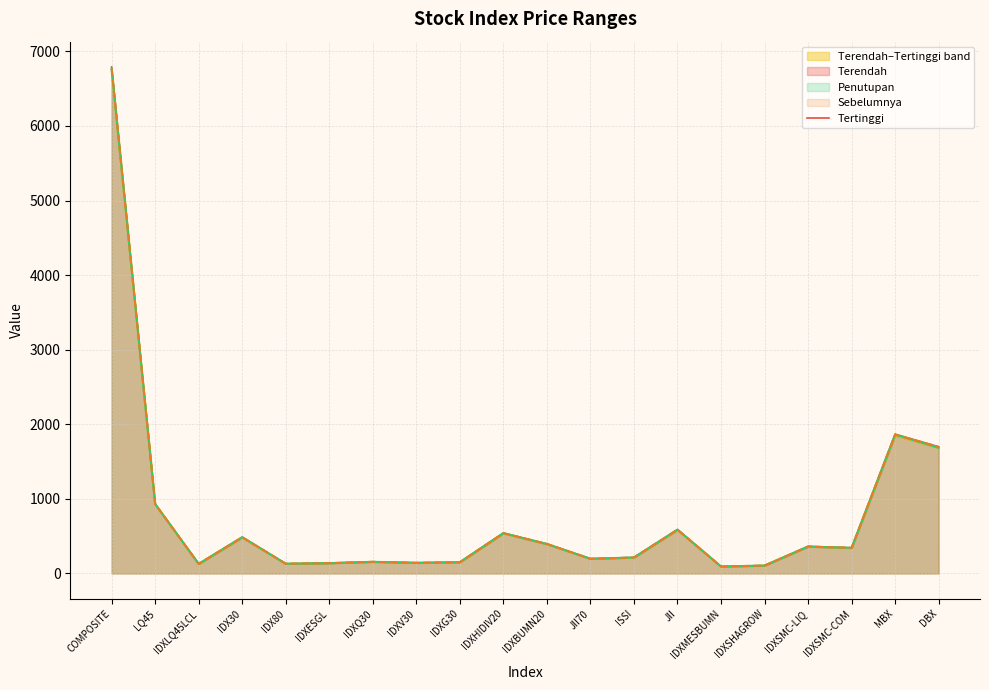

What position from the left is JII70?

12